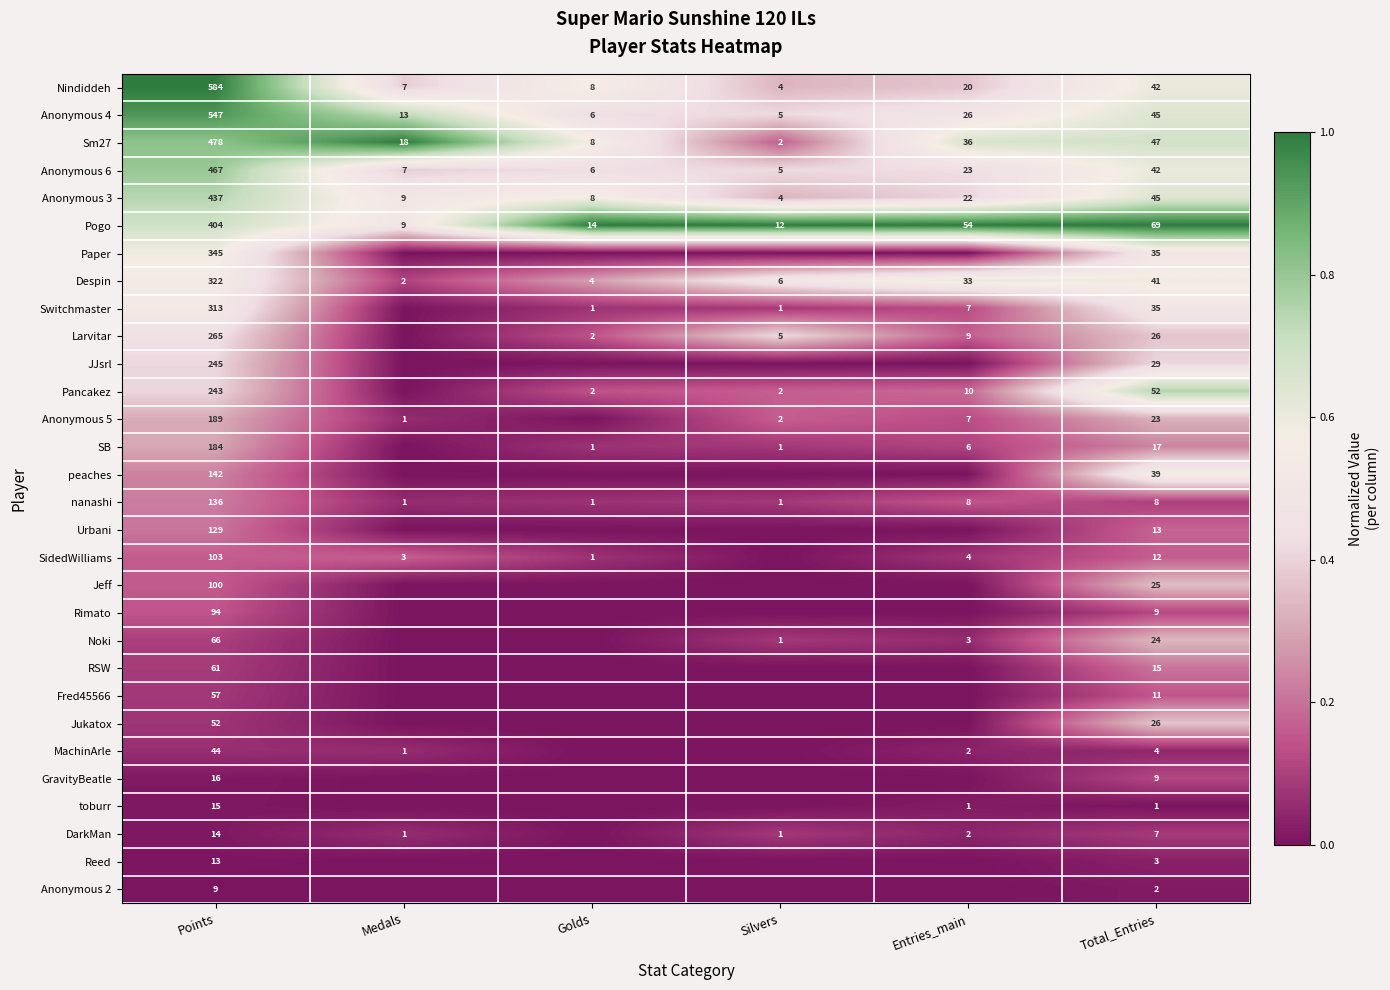

At how many categories does at least one series exceed 0?

6